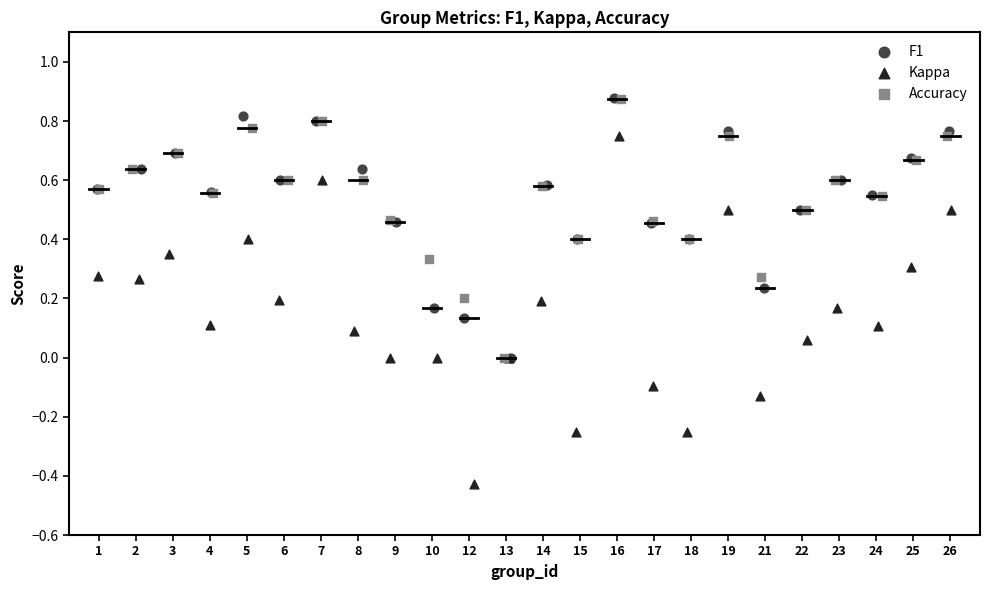

Which series has the largest Y range (max minus min)?

Kappa